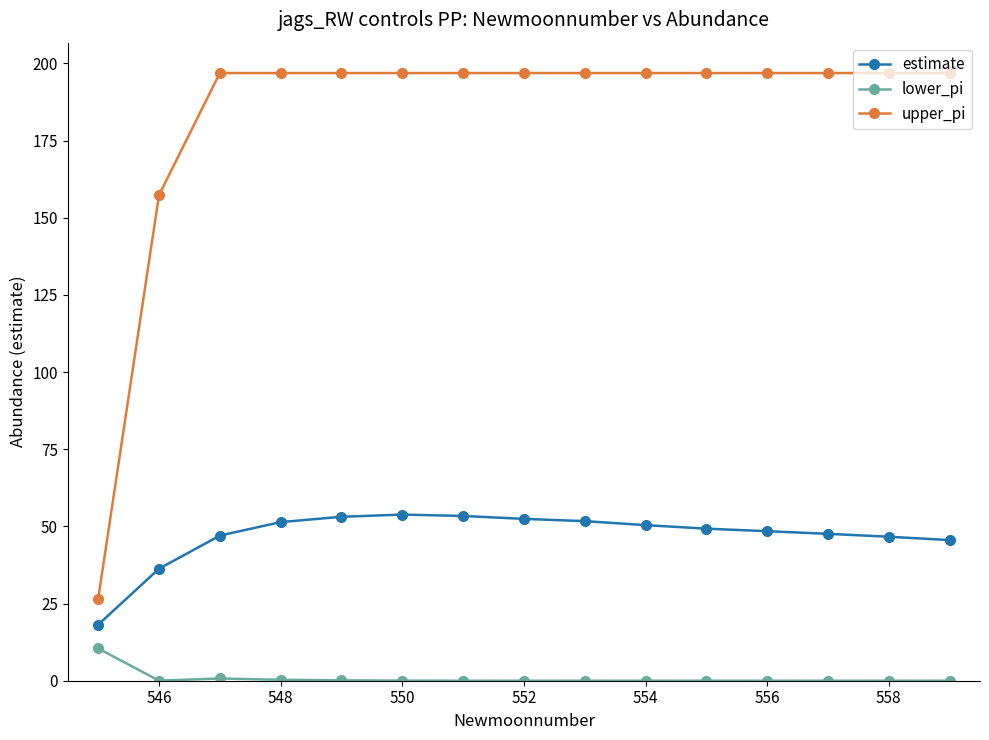

Which series has the largest total across all categories?

upper_pi